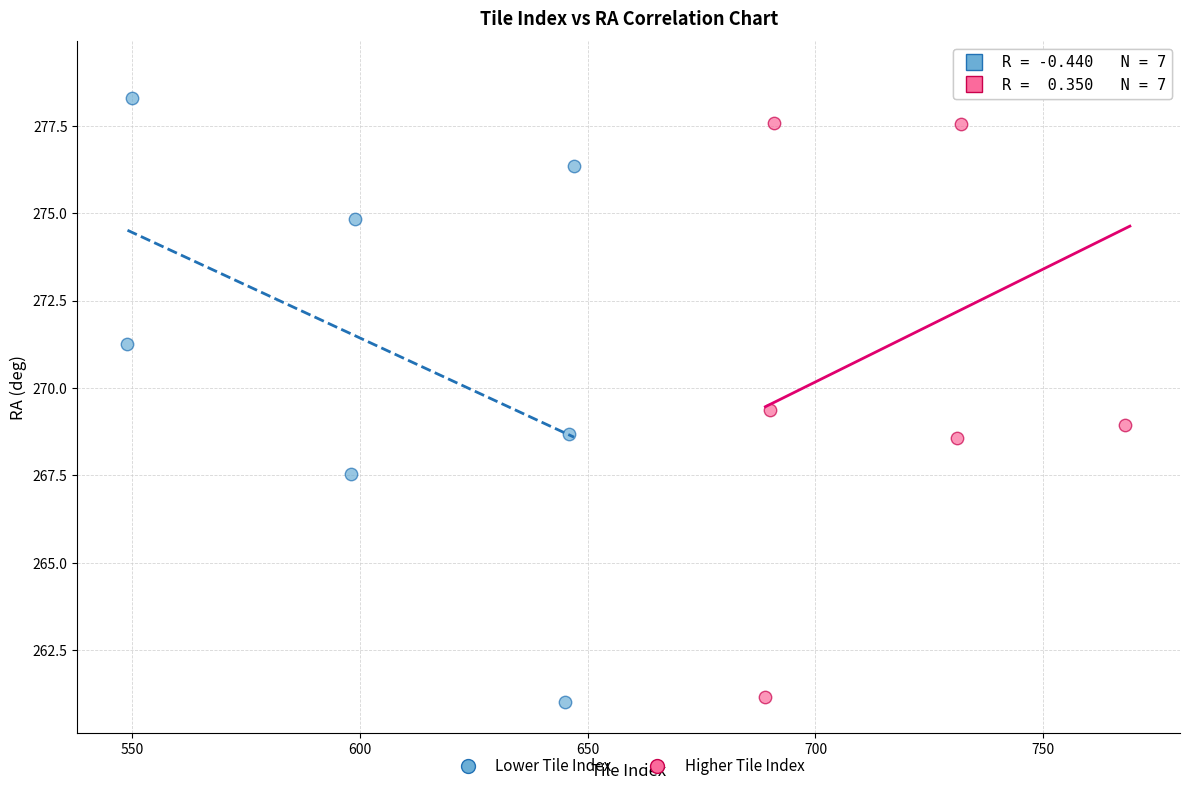

Which series contains the highest Y value?

Higher Tile Index